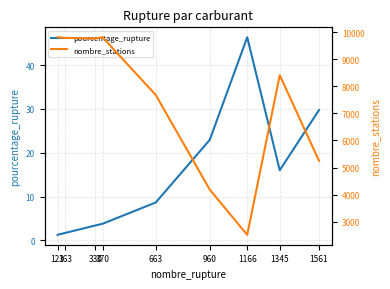

How many lines are shown in the chart?

2